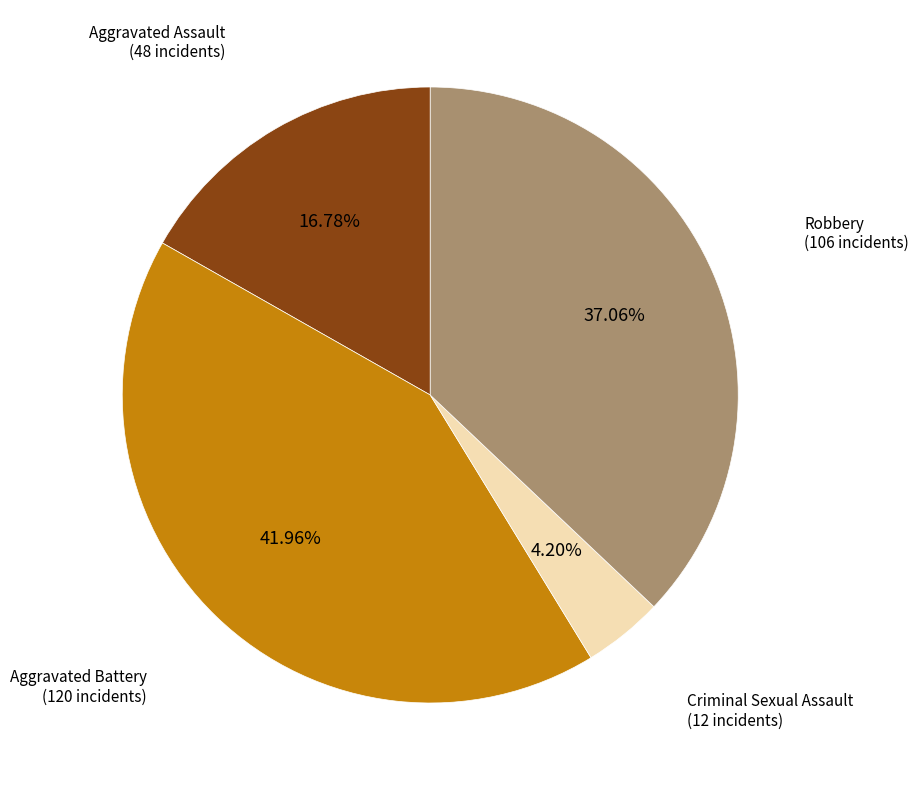

Is it true that Robbery is 37% of the pie?

True